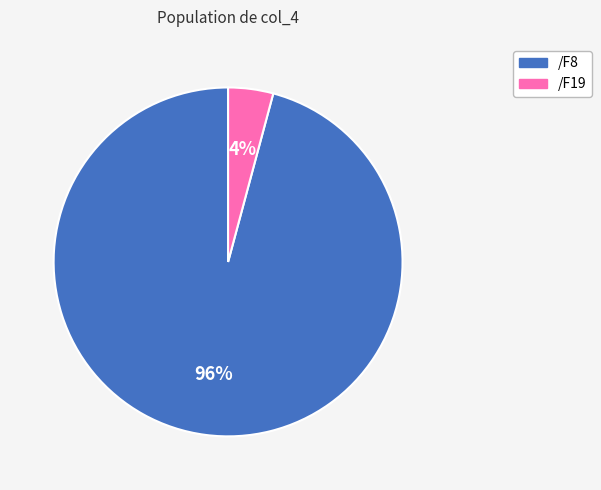

What is the largest slice in the pie chart?

/F8